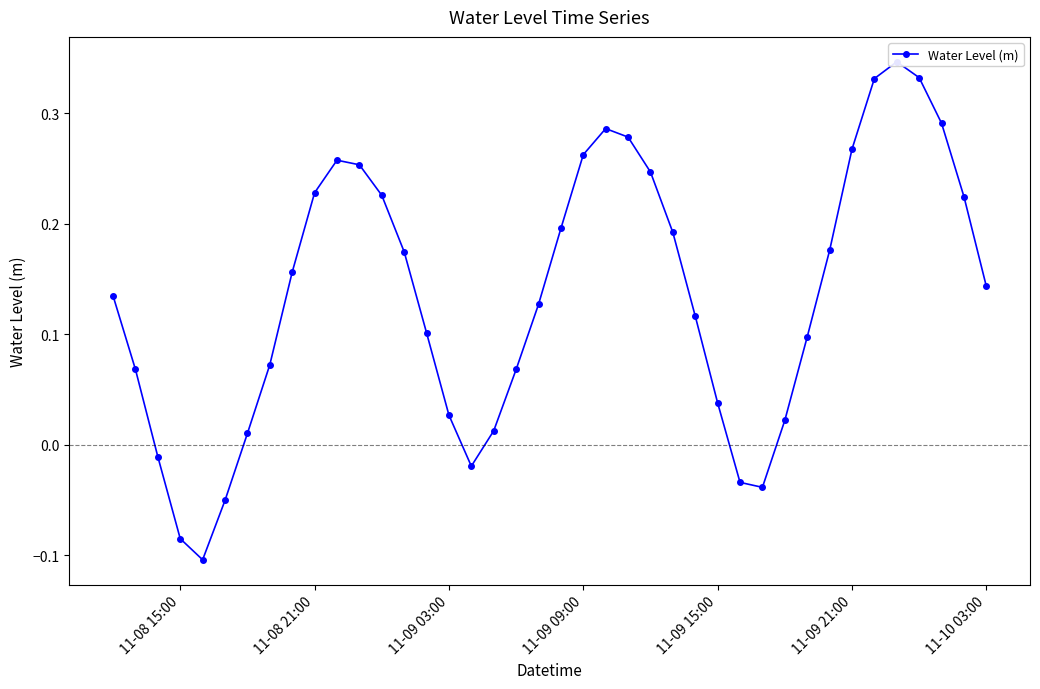

What is the value of the 11th point from the left?

0.3